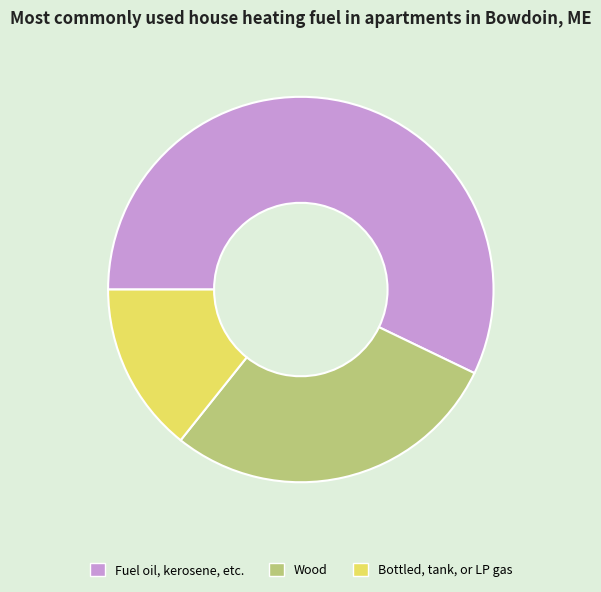

Which has a higher value, Wood or Bottled, tank, or LP gas?

Wood